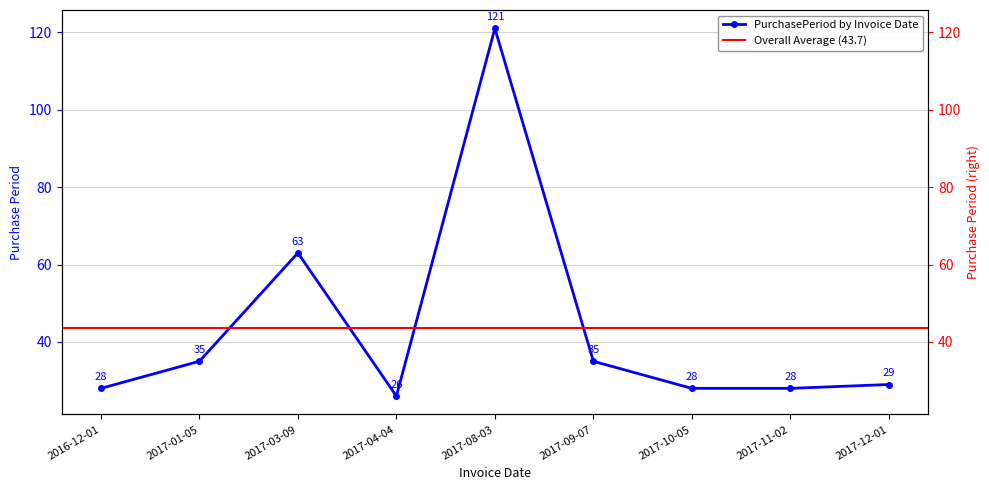

How many categories are shown in the chart?

9